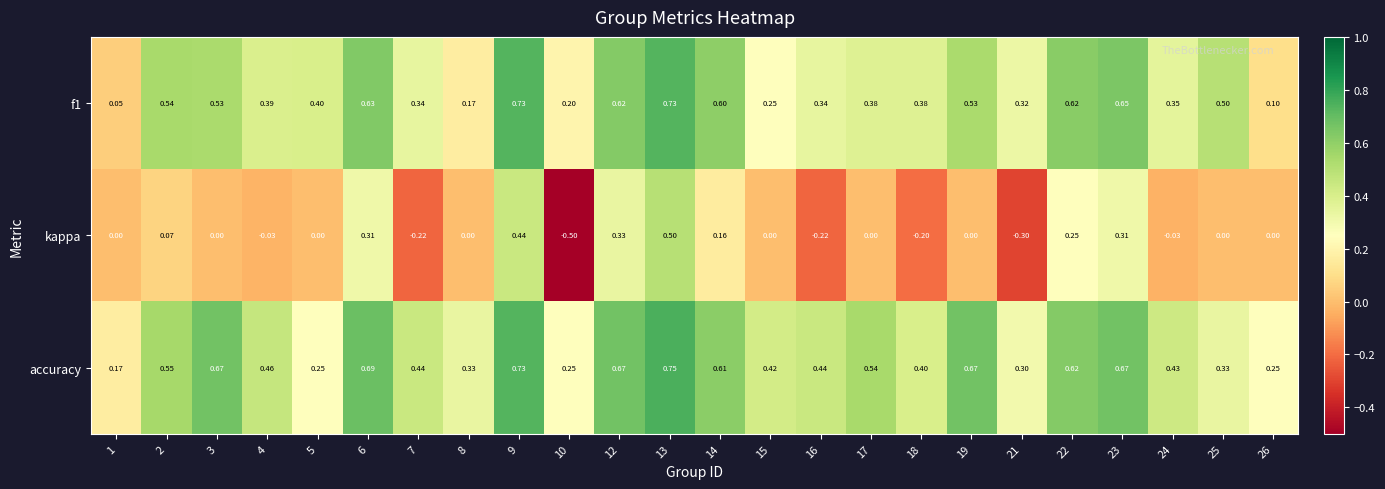

What is the spread (max minus min) of values at 1?

0.2